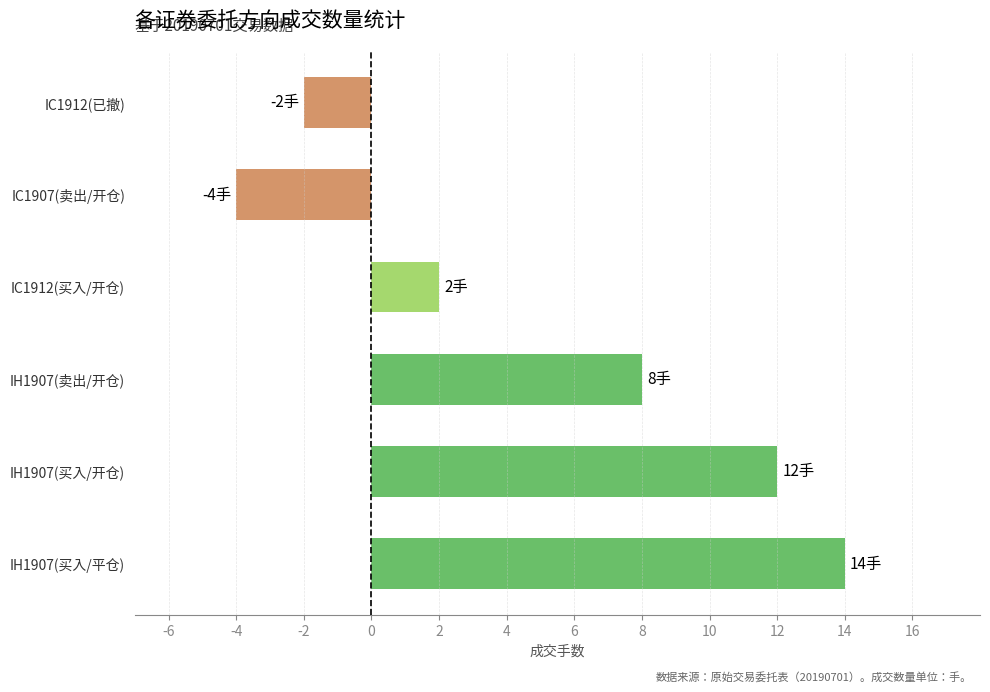

At which category does the chart reach its minimum across all series?

IC1907(卖出/开仓)